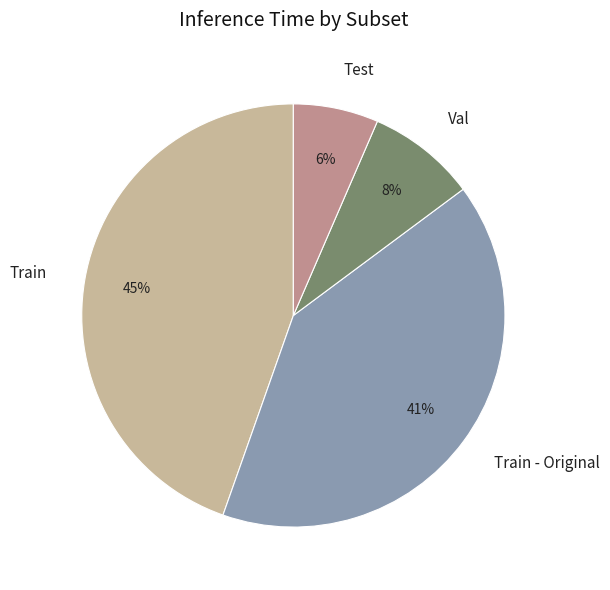

Which has a higher value, Train or Test?

Train